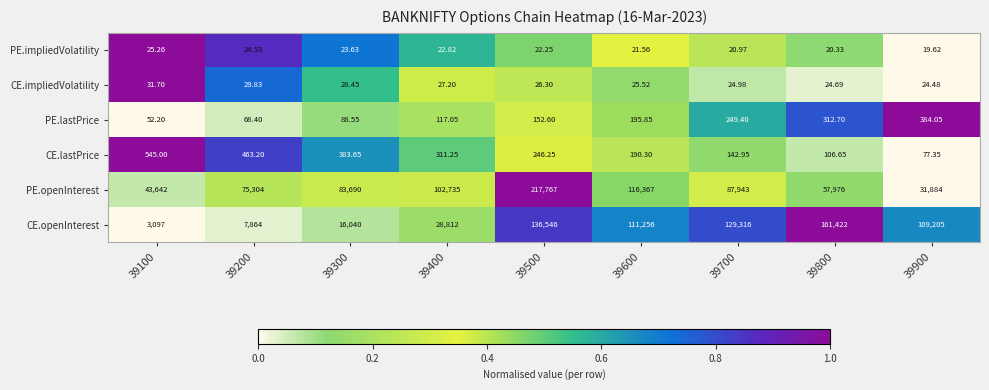

Between 39300 and 39800, which series saw the biggest shift?

CE.openInterest